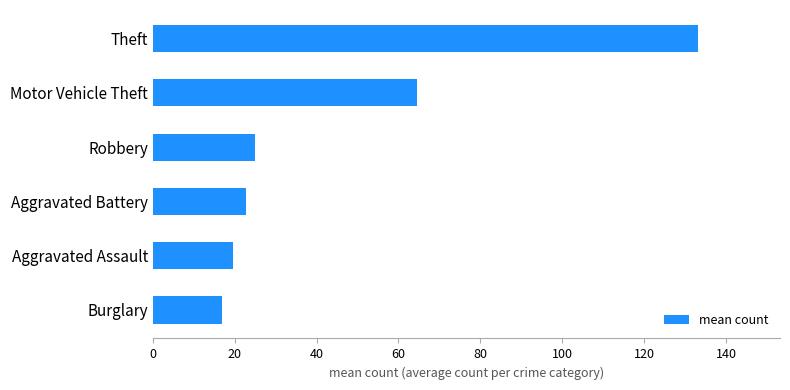

What is the maximum value shown in the chart?

133.2